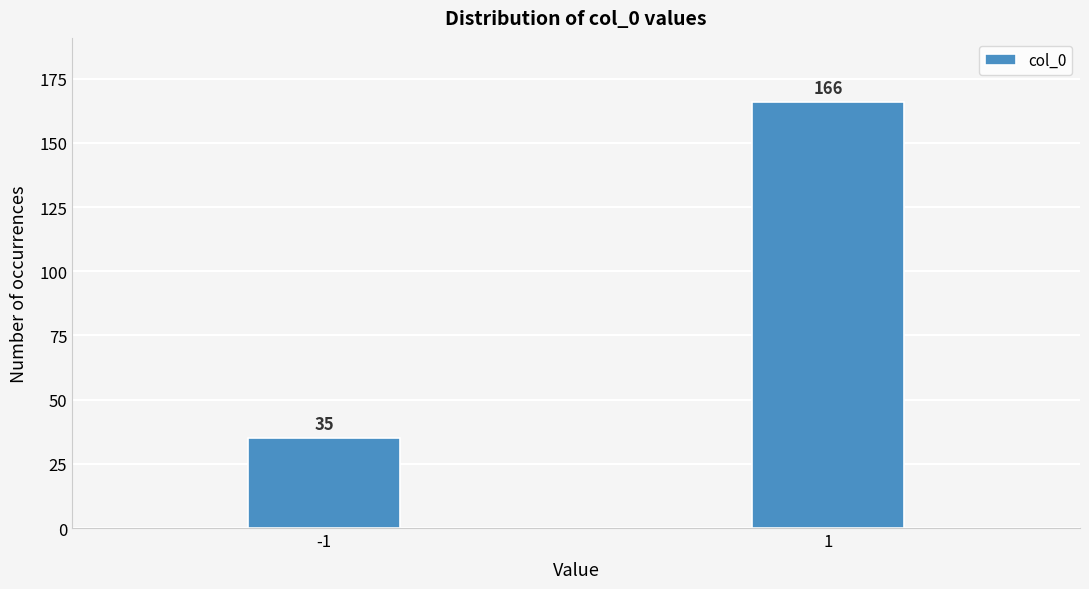

Reading right to left, what are all the values shown in this chart?

1=166	-1=35